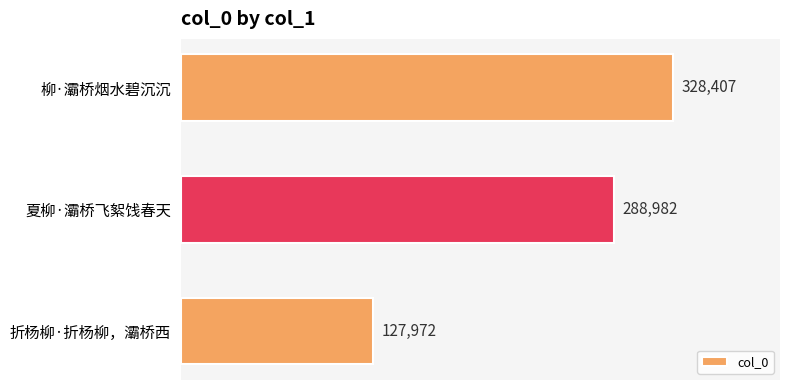

List the labels in order of value, largest first.

柳·灞桥烟水碧沉沉, 夏柳·灞桥飞絮饯春天, 折杨柳·折杨柳，灞桥西